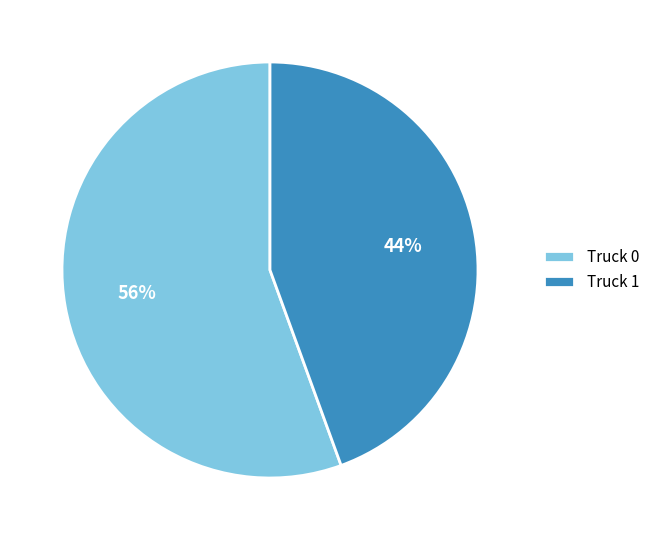

Combined, do Truck 1 and Truck 0 account for over 50%?

Yes